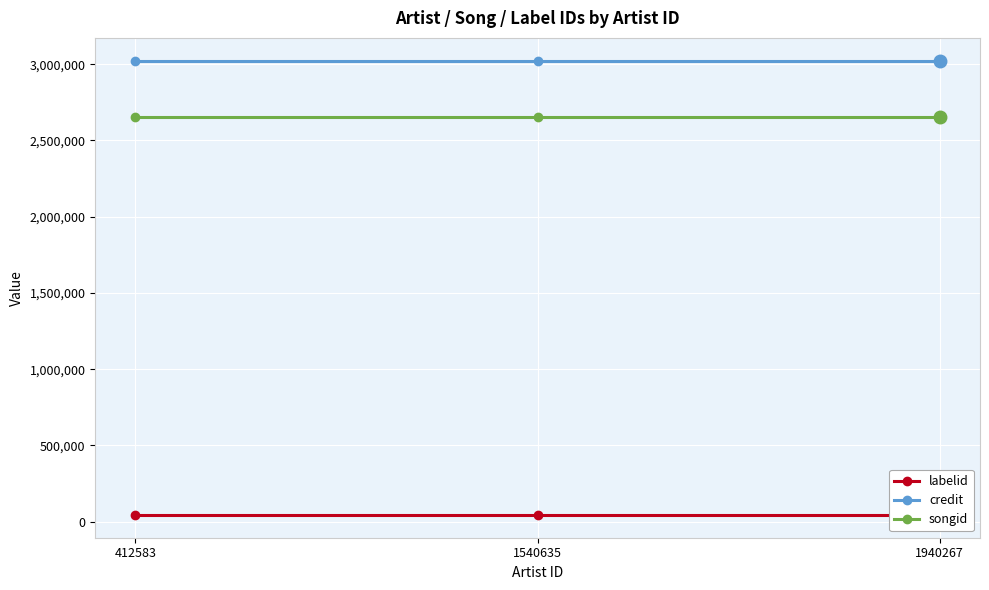

Reading left to right, list all the values displayed in this chart.

labelid: 43475	43475	43475
credit: 3023656	3023656	3023656
songid: 2656224	2656224	2656224